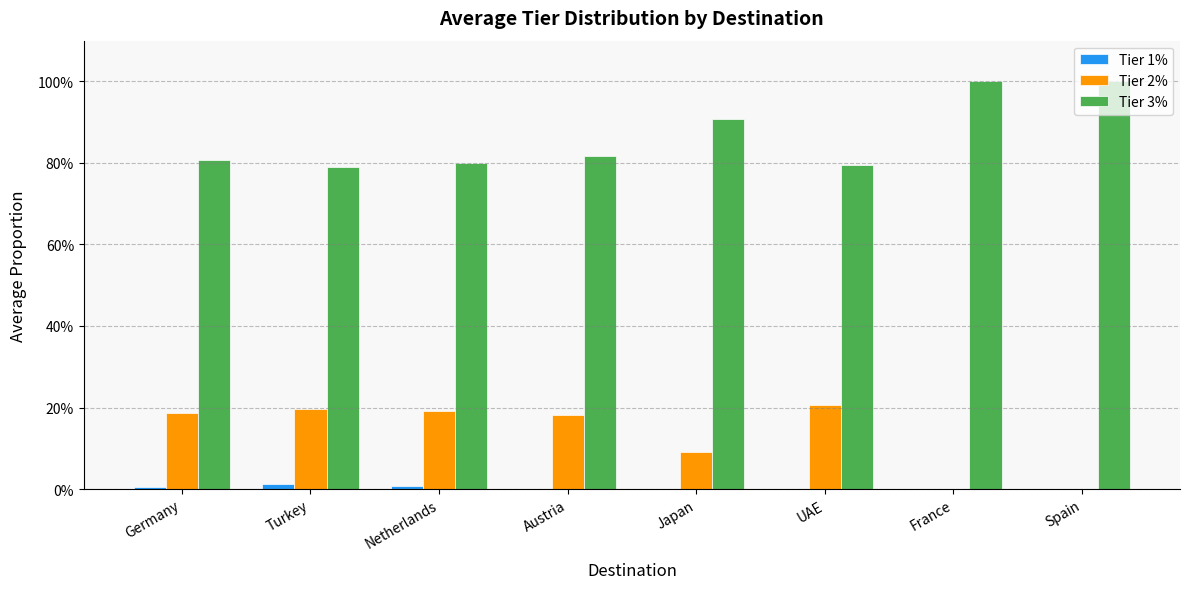

What are all the series names shown in the legend?

Tier 1%, Tier 2%, Tier 3%